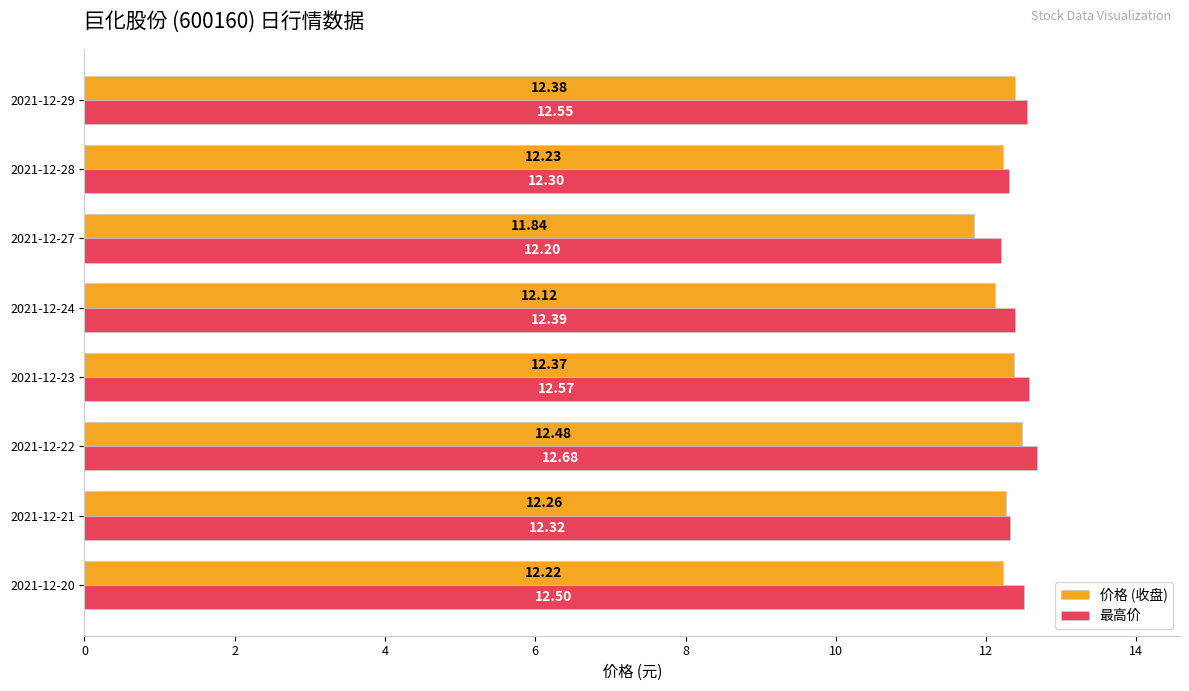

At which label does 价格 (收盘) reach its peak?

2021-12-22